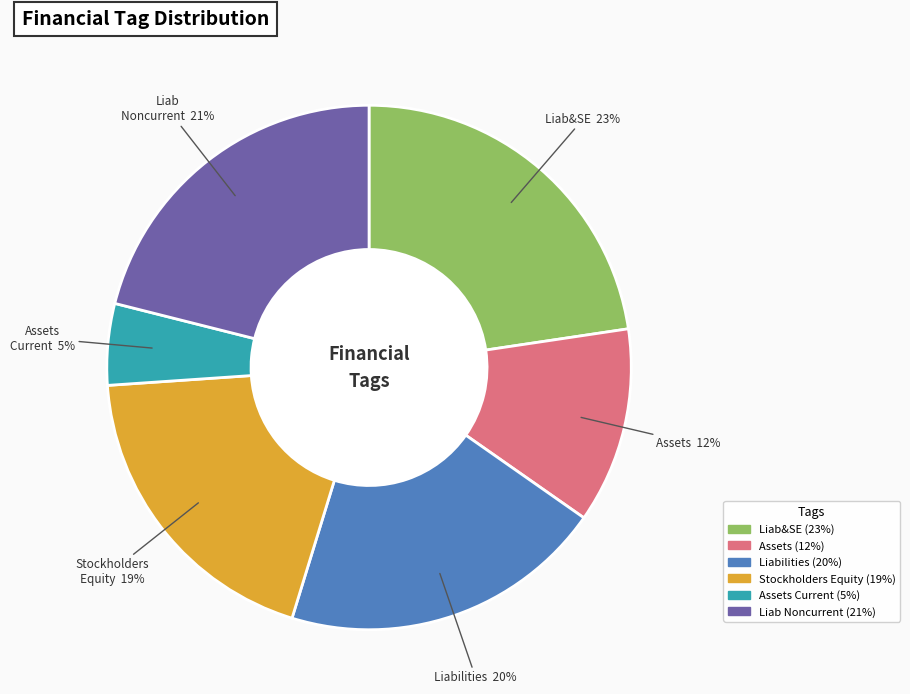

To the nearest percent, what is the difference between the largest and smallest slice percentages?

18%